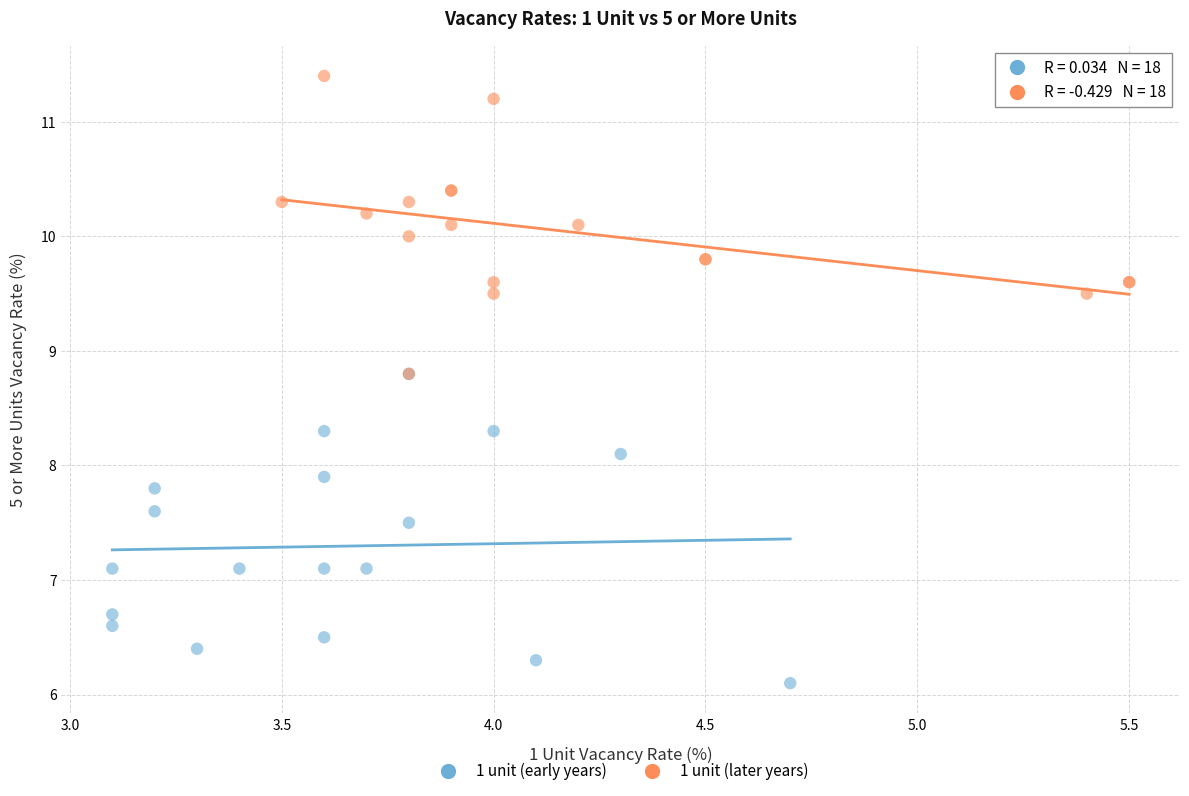

Which series contains the highest Y value?

1 unit (later years)